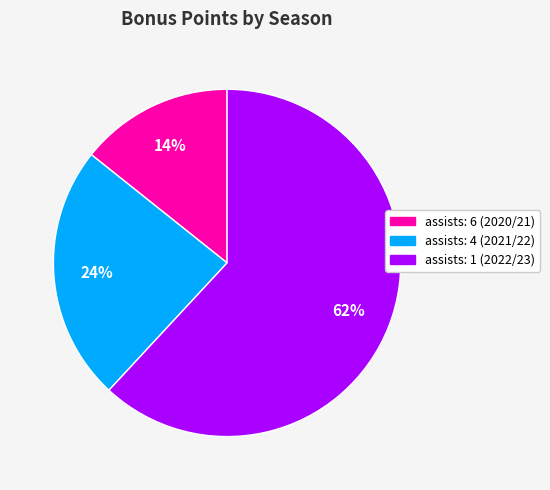

Which category has the biggest portion of the pie?

assists: 1 (2022/23)